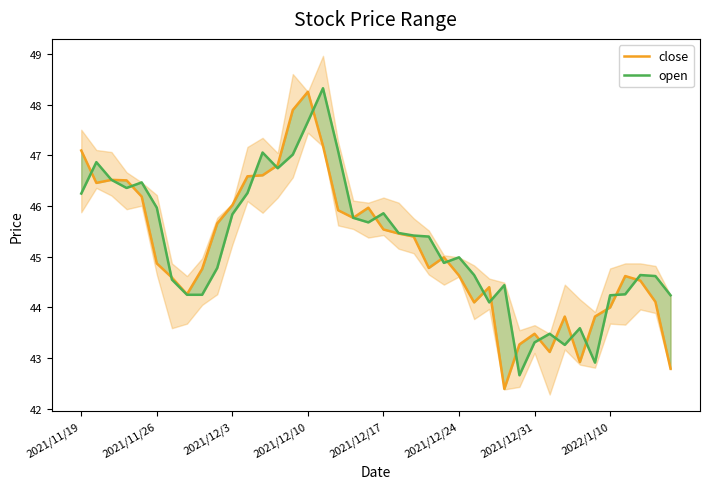

Which category has the lowest value across all series?

28